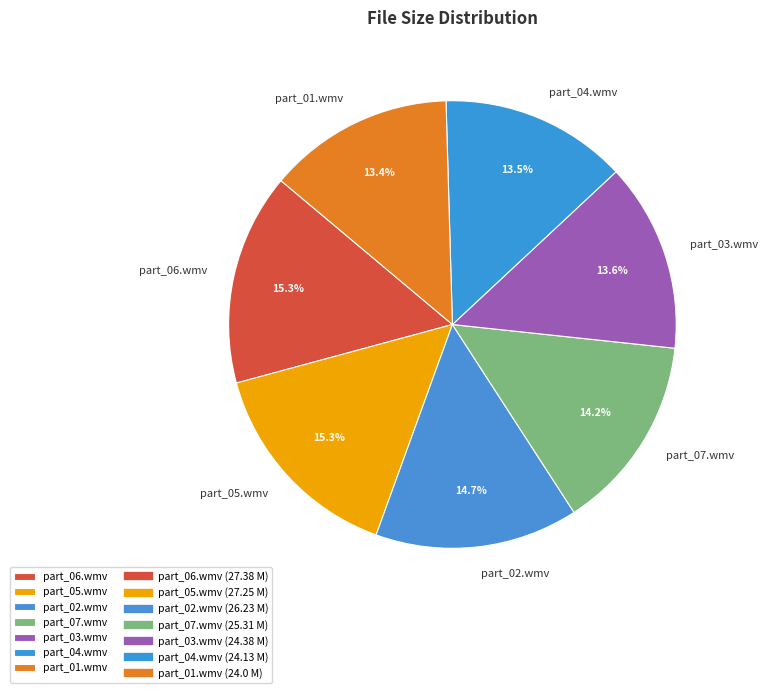

How many slices are in this pie chart?

7